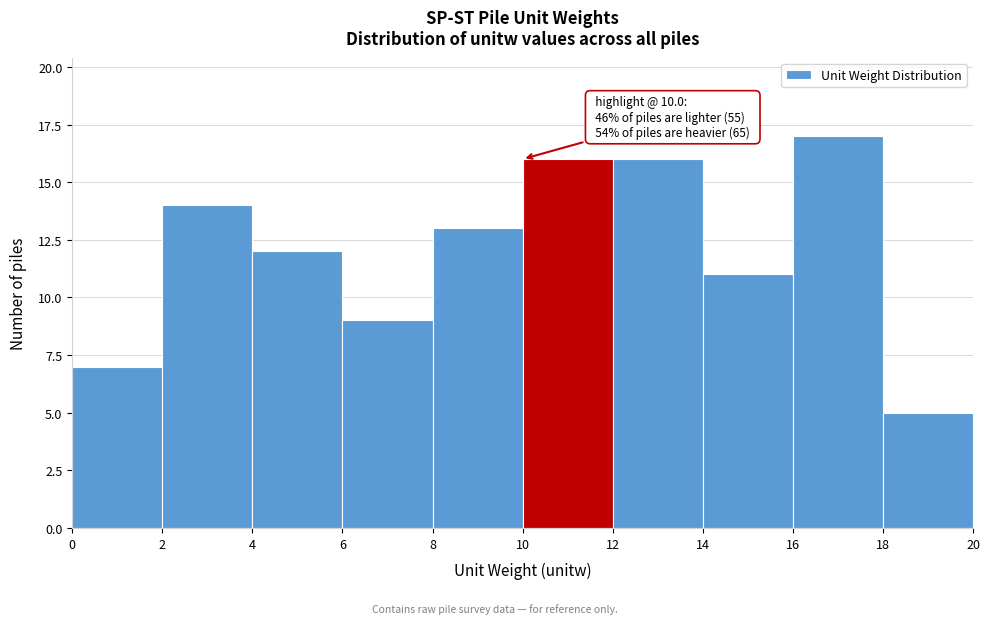

Which range on the x-axis has the tallest bar?

16 to 18